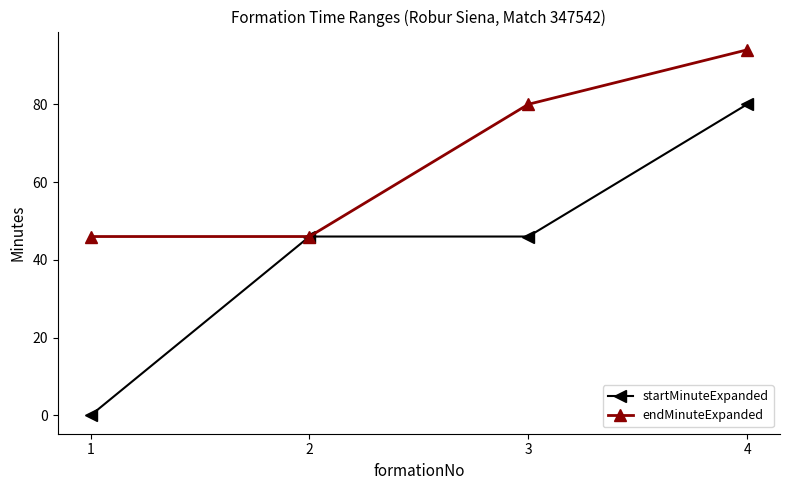

Is the value of endMinuteExpanded at 1 greater than the value of startMinuteExpanded at 4?

No